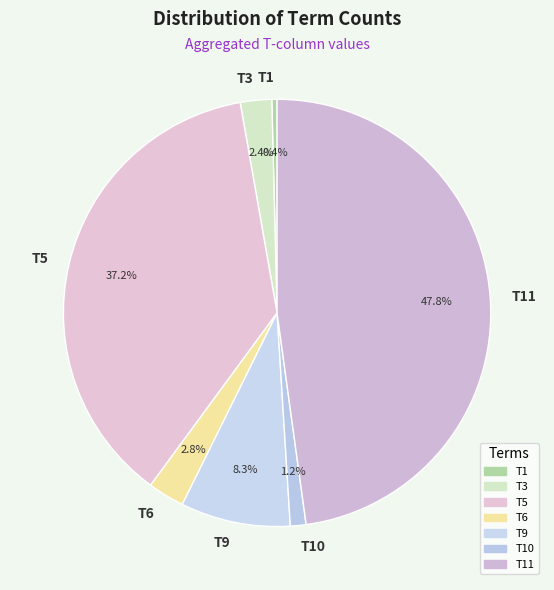

How much of the chart is everything except T6?

97.2%